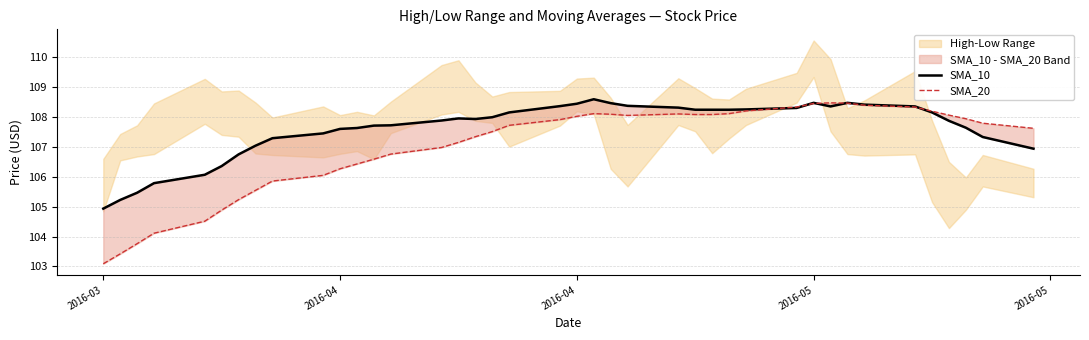

The SMA_10 series shows 67.6 at 8. True or false?

False